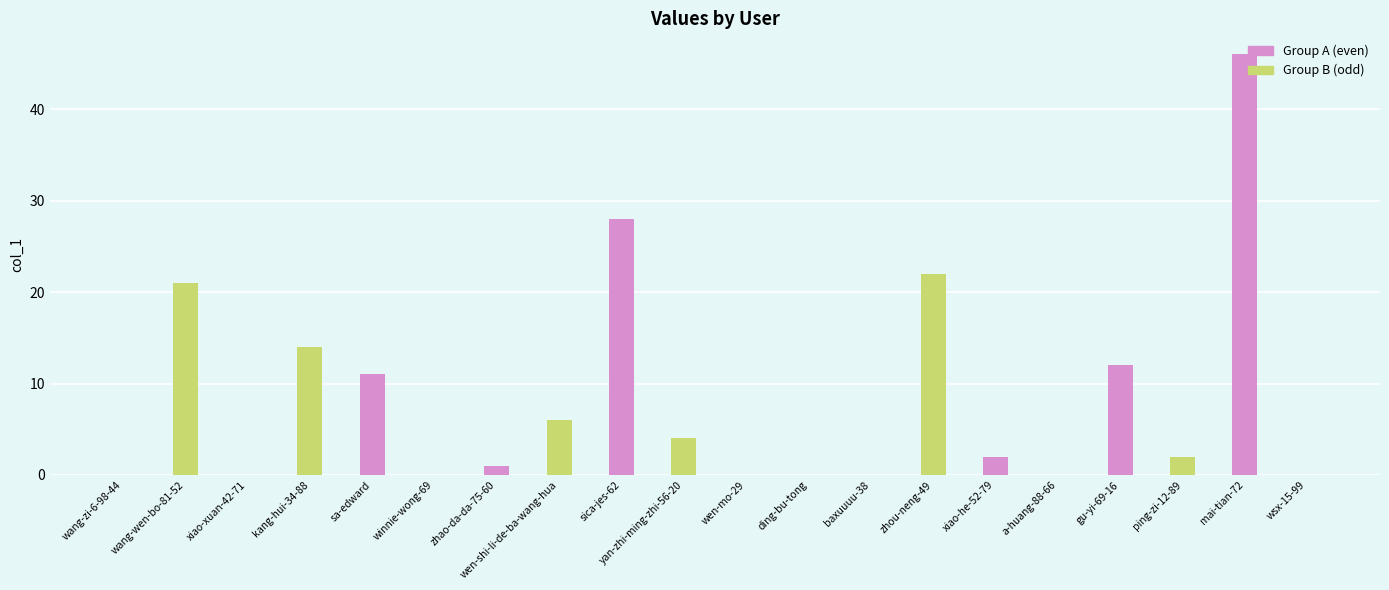

Reading left to right, transcribe all the data shown in this chart.

0	21	0	14	11	0	1	6	28	4	0	0	0	22	2	0	12	2	46	0